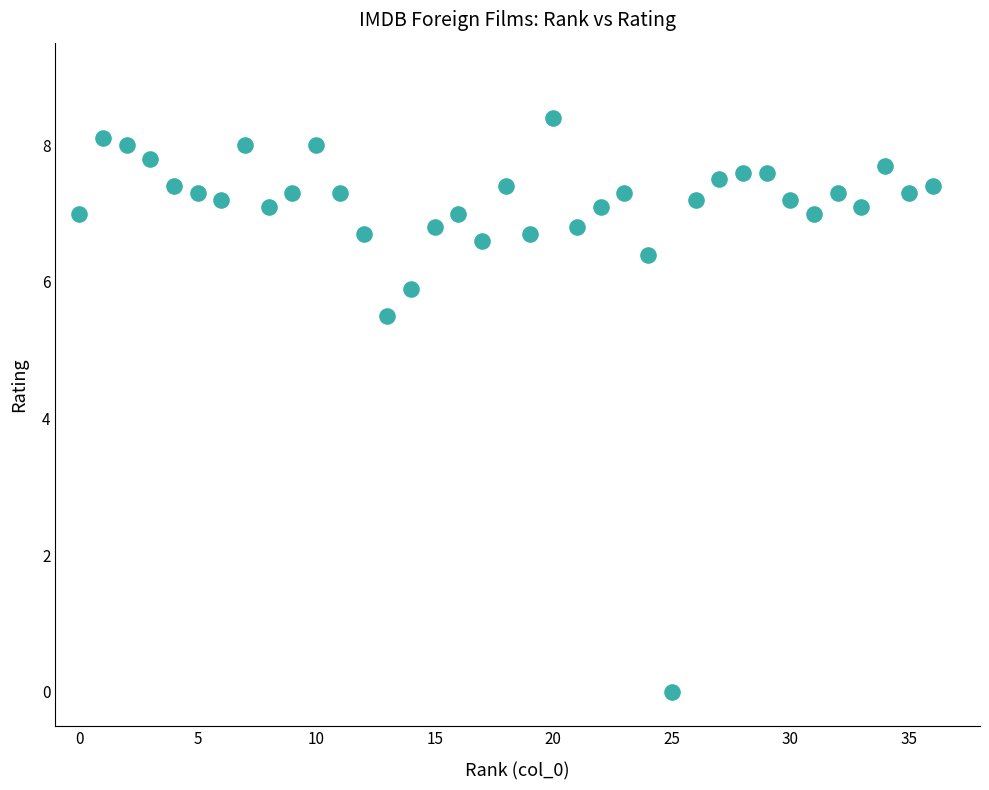

What Y value in the scatter plot is closest to 4?

5.5